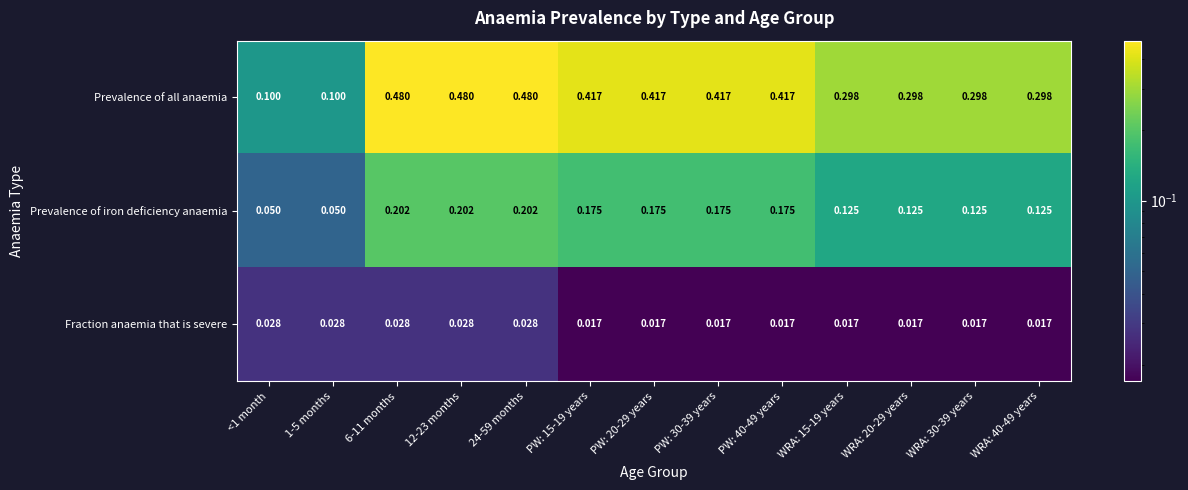

Between 1-5 months and 6-11 months, which series saw the biggest shift?

Prevalence of all anaemia